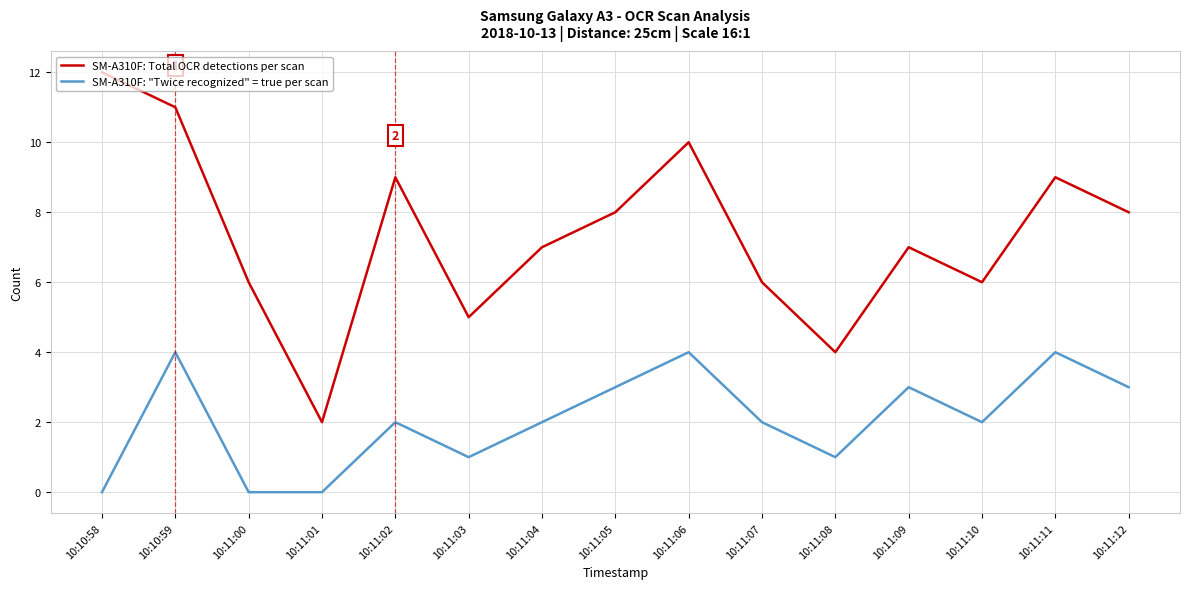

What is the maximum value for SM-A310F: "Twice recognized" = true per scan?

4